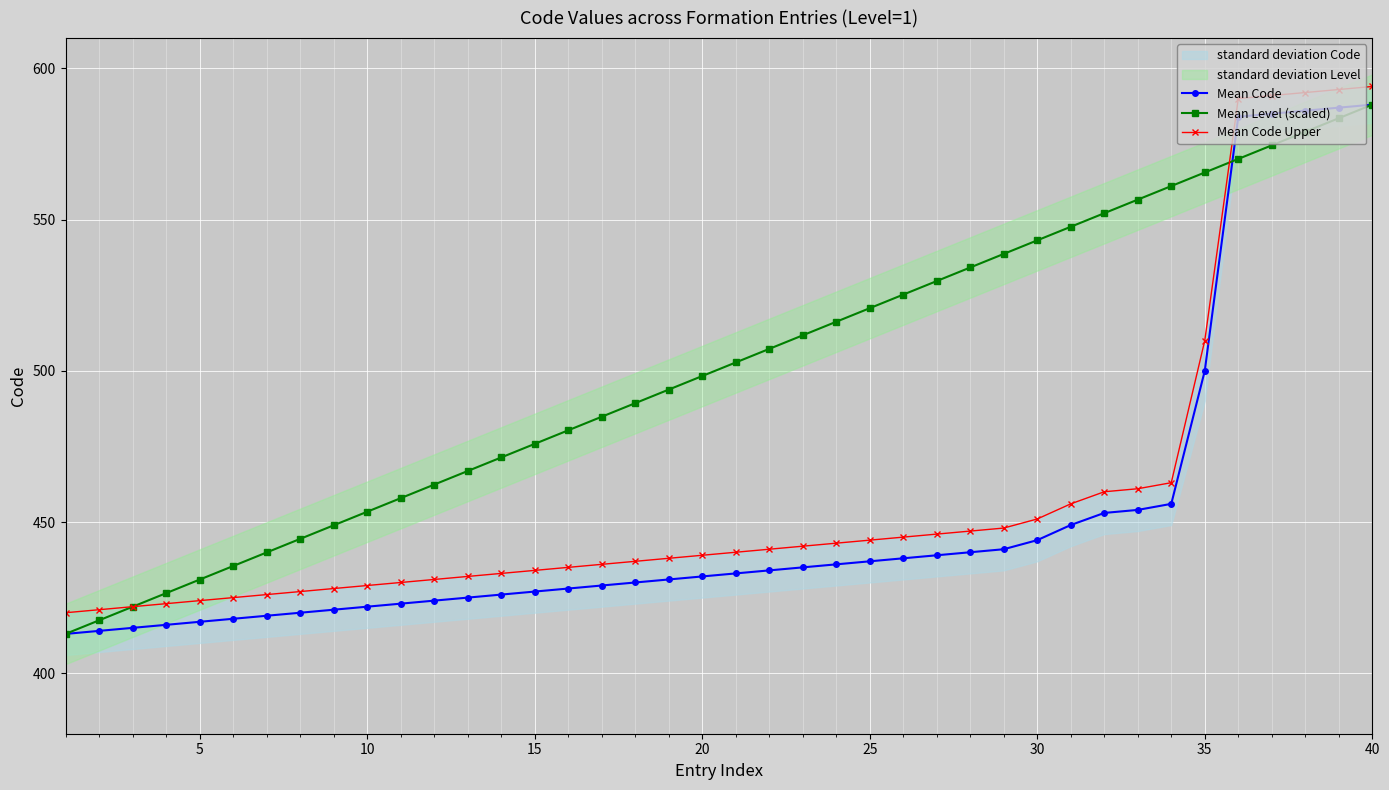

True or false: Mean Level (scaled) has more than 0 points higher than both neighbors.

False